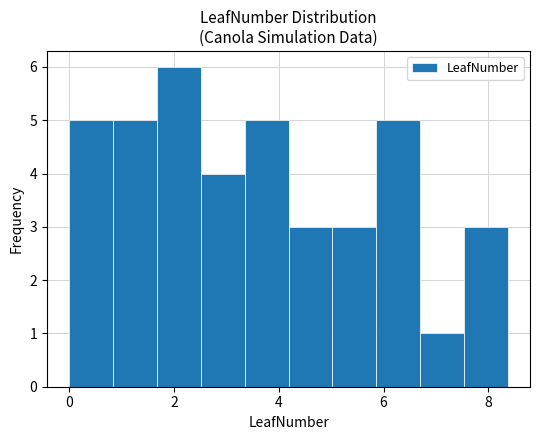

Reading left to right, transcribe this chart: for each bar, give the range it covers on the x-axis and its height. Neither the bar edges nor the heights are printed on the chart, so give them approximately, as read against the axes.

0.0 to 0.8: 5
0.8 to 1.6: 5
1.6 to 2.6: 6
2.6 to 3.4: 4
3.4 to 4.2: 5
4.2 to 5.0: 3
5.0 to 5.8: 3
5.8 to 6.8: 5
6.8 to 7.6: 1
7.6 to 8.4: 3